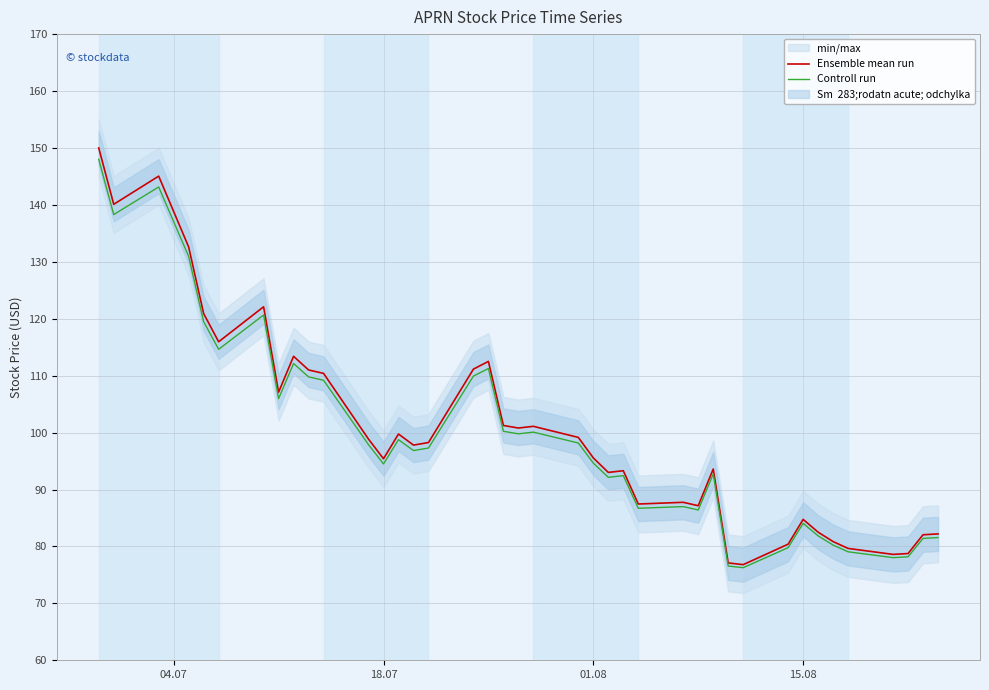

How many interior local valleys does the Ensemble mean run series have?

11